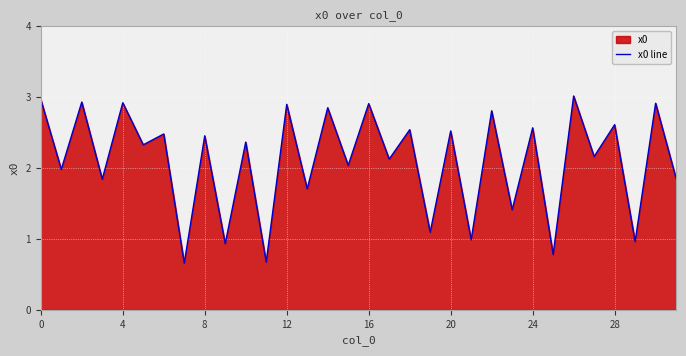

What is the greatest value displayed?

3.0